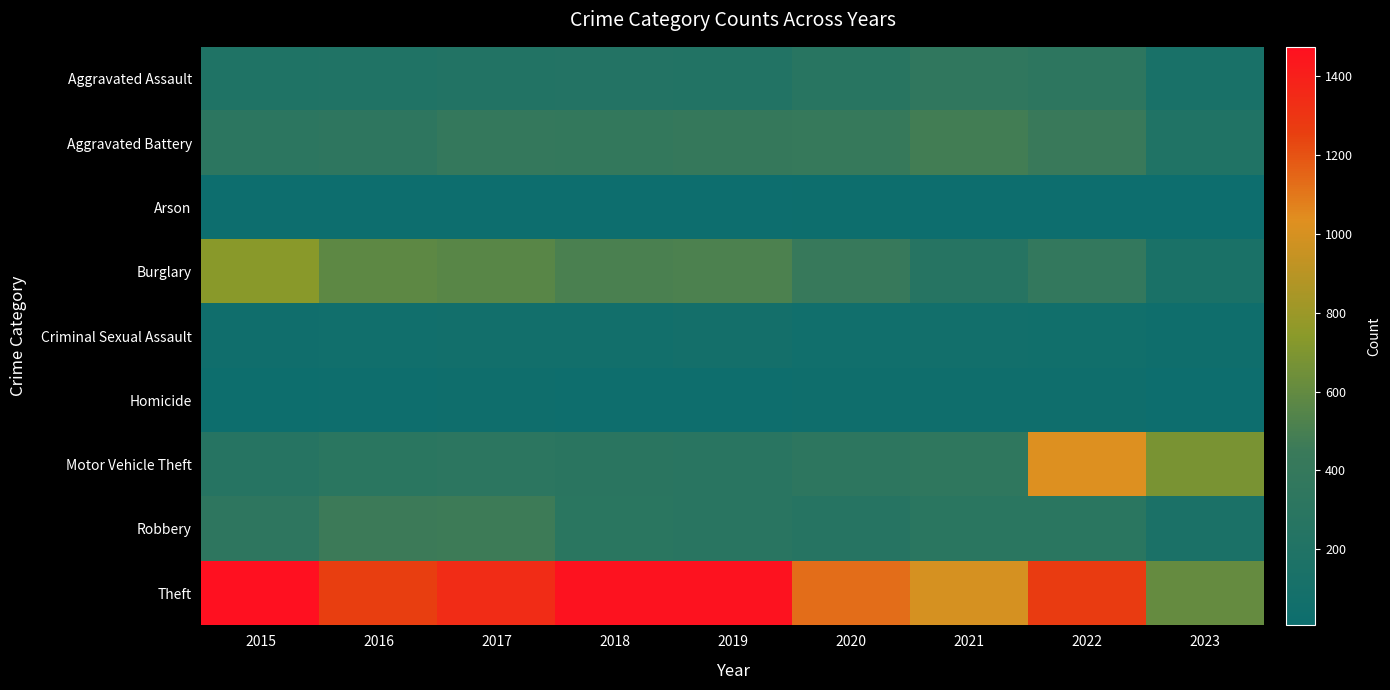

What is the greatest value displayed?

1474